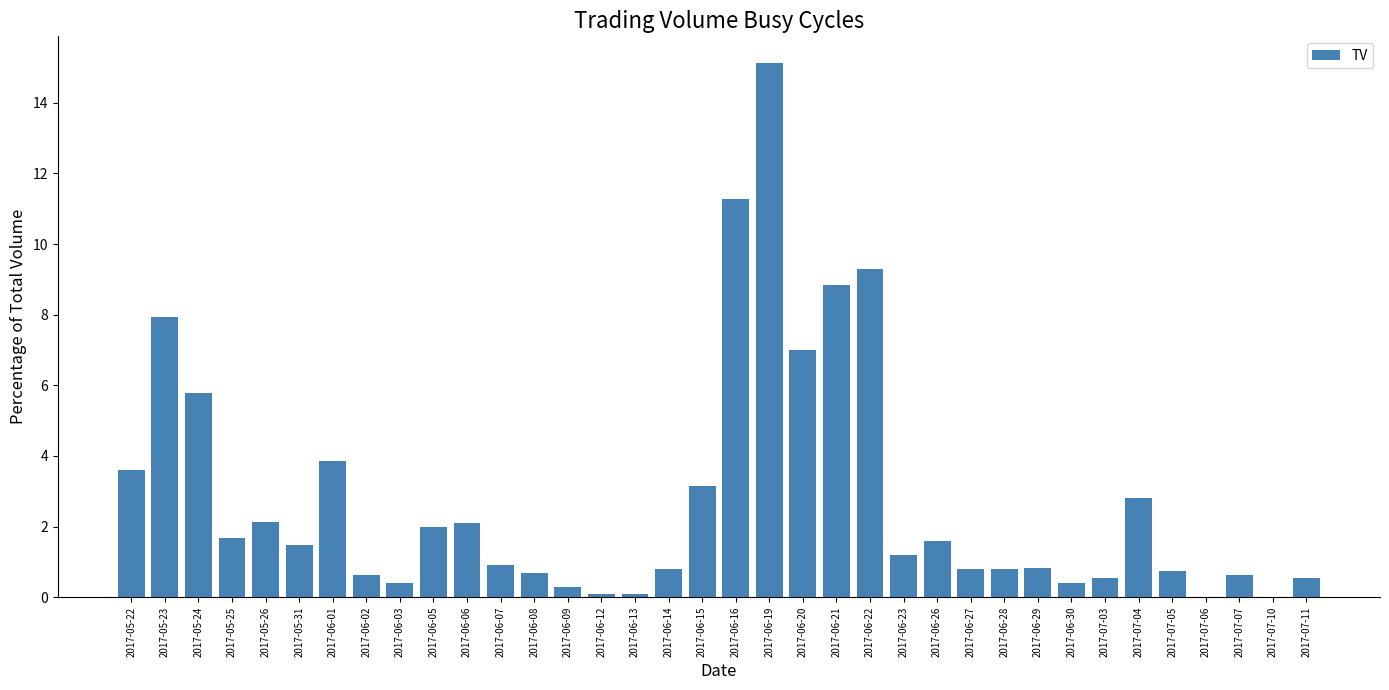

Is it true that the value at 2017-06-07 is 1.6?

False